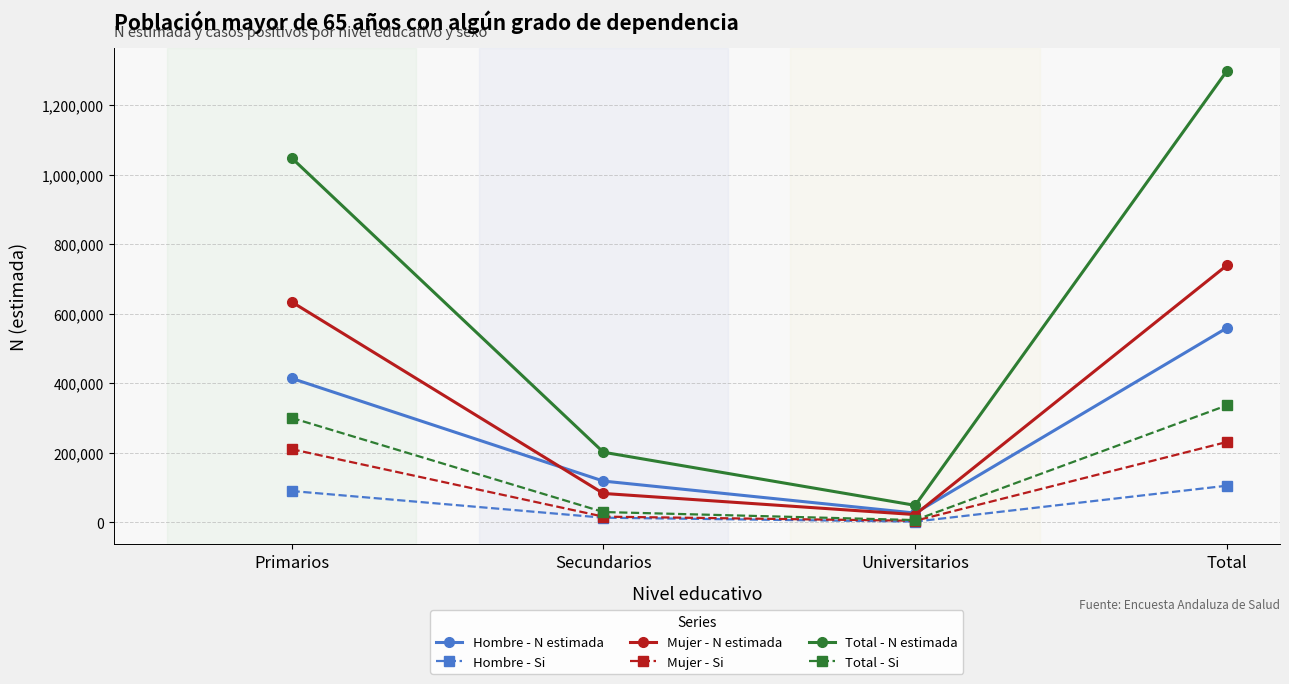

True or false: Mujer - Si and Total - N estimada cross at least once.

False